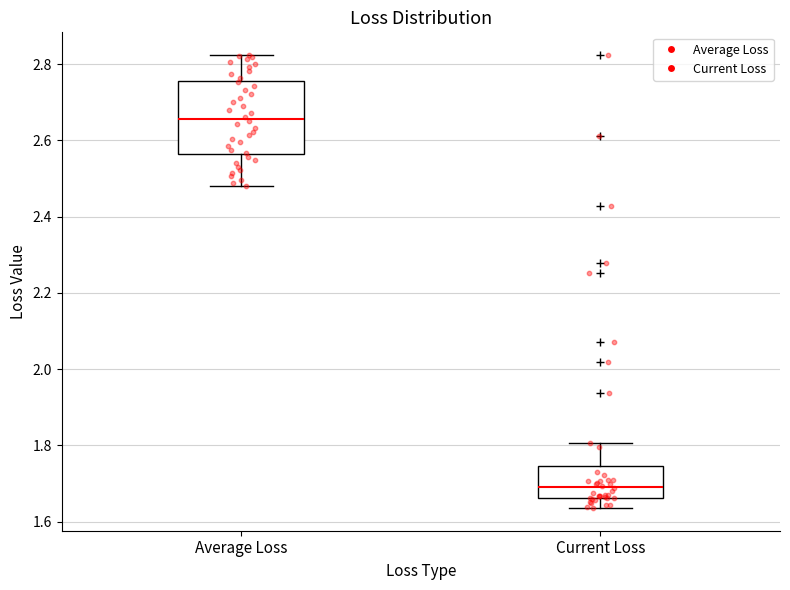

Reading left to right, read every box against the y-axis: the position of its median line, the range the box covers, and the ends of its whiskers. The values are not printed on the chart, so give them approximately, as read against the axis.

Average Loss: median 2.66, box 2.56 to 2.76, whiskers 2.48 to 2.82
Current Loss: median 1.70, box 1.66 to 1.74, whiskers 1.64 to 1.80